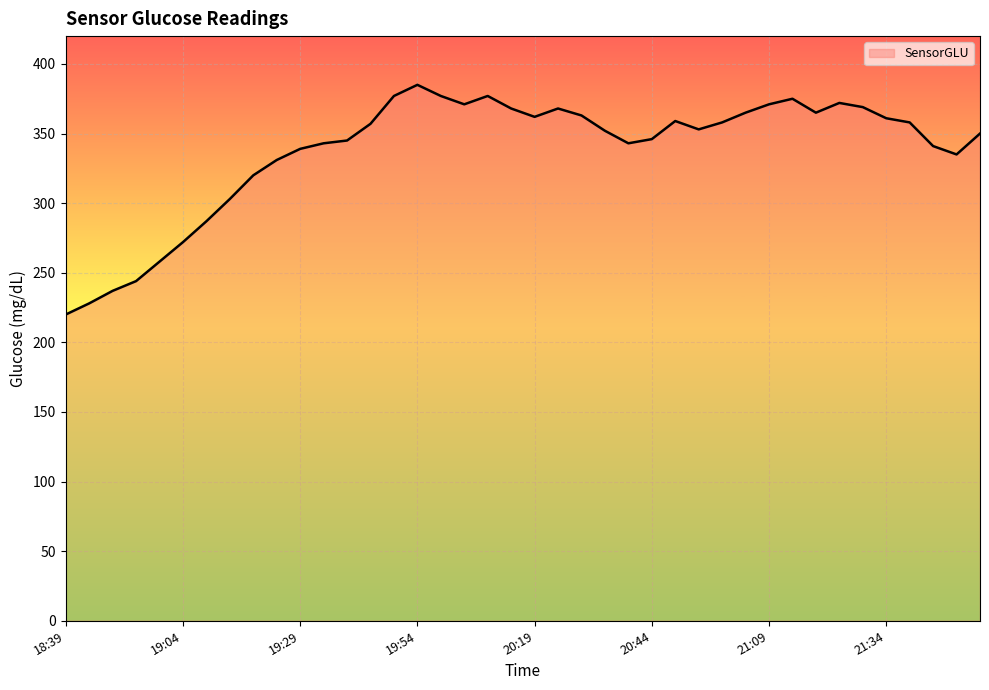

What is the minimum value shown in the chart?

220